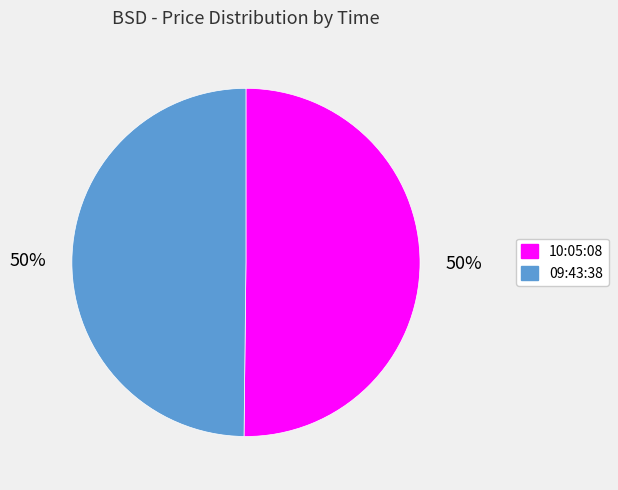

The 09:43:38 slice represents 50% of the pie. True or false?

True